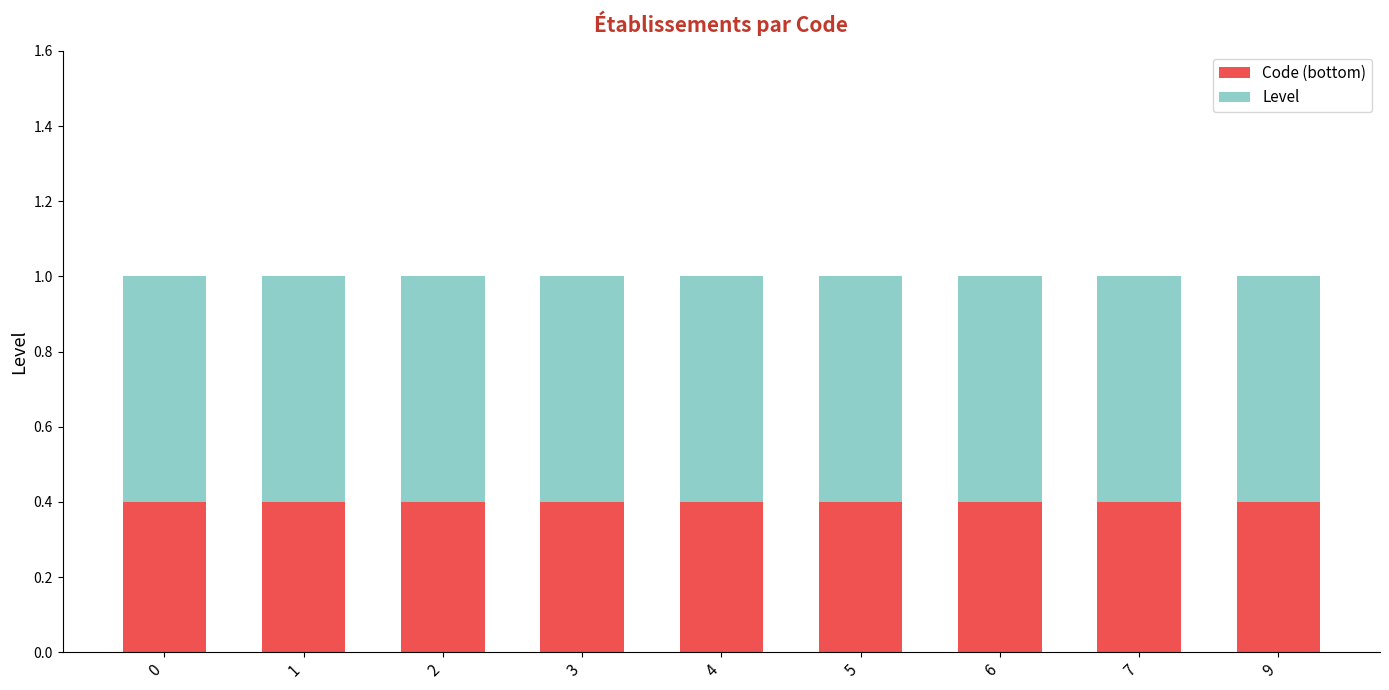

What is the average value of the Code (bottom) series?

0.4